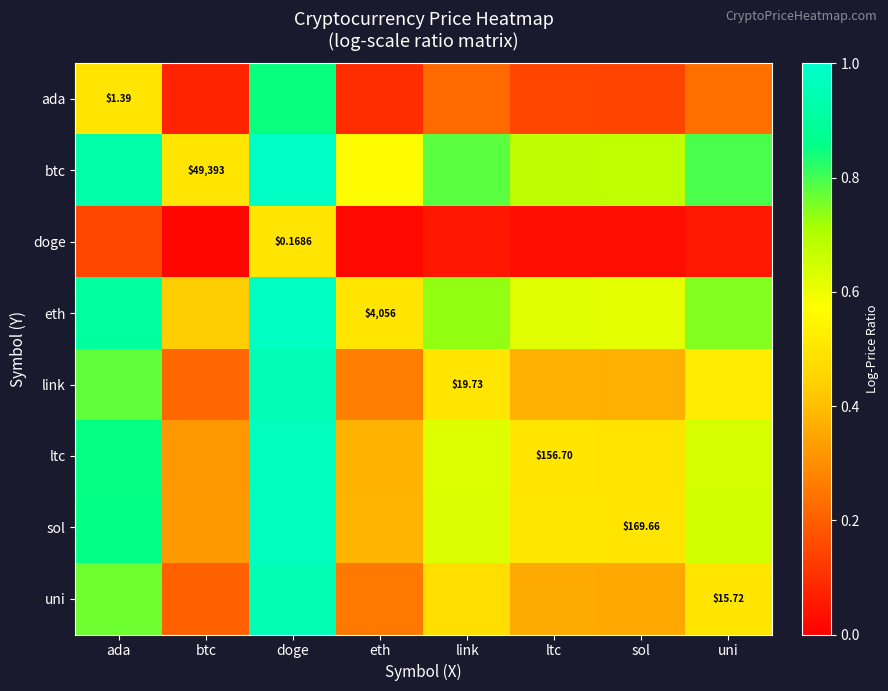

What value does the doge series have at doge?

0.5